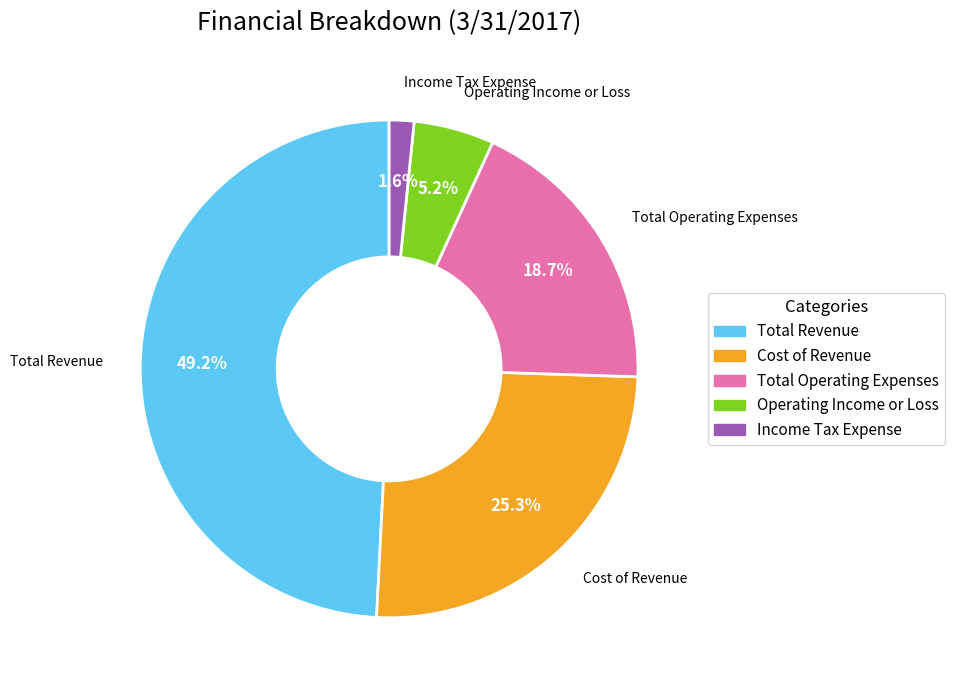

What percentage do Cost of Revenue and Operating Income or Loss together represent?

30.5%